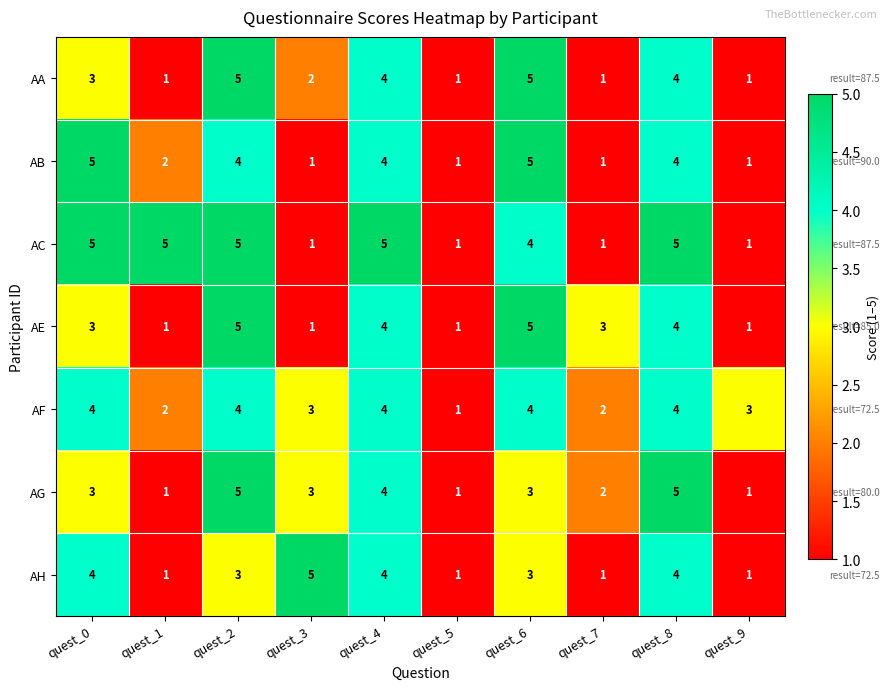

What is the sum of the AE values at quest_4 and quest_9?

5